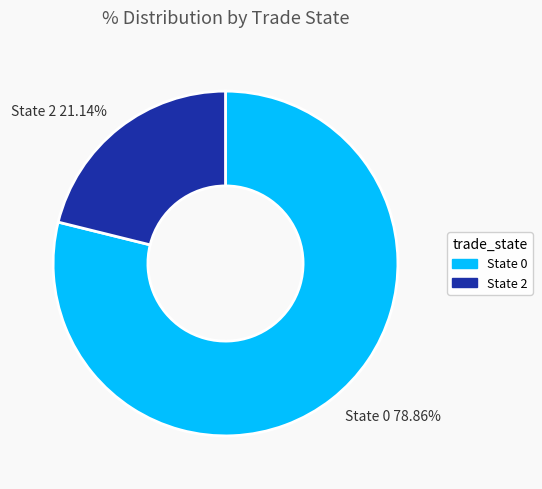

Do State 0 and State 2 together represent more than half of the pie?

Yes